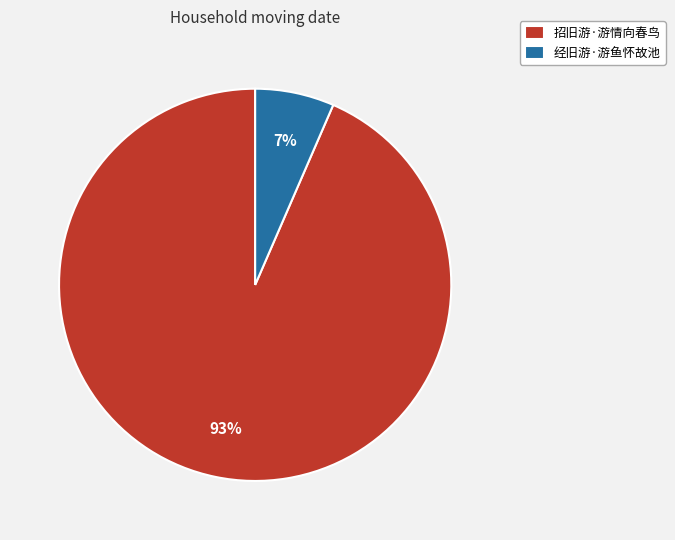

To the nearest percent, what percentage of the pie is 招旧游·游情向春鸟?

93%